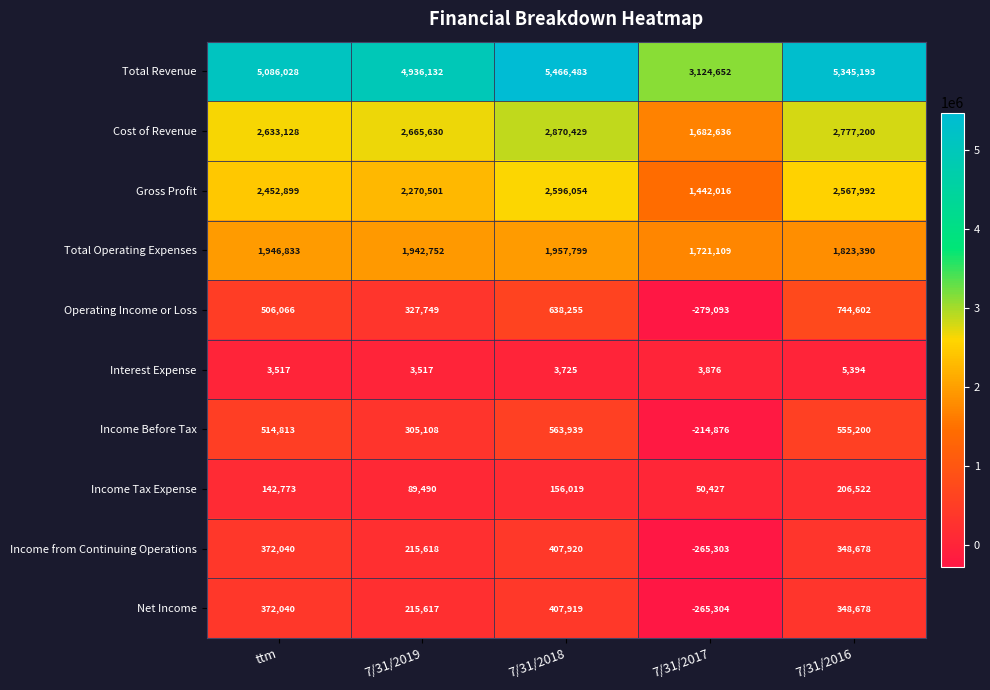

At how many categories does at least one series exceed 5299054?

2